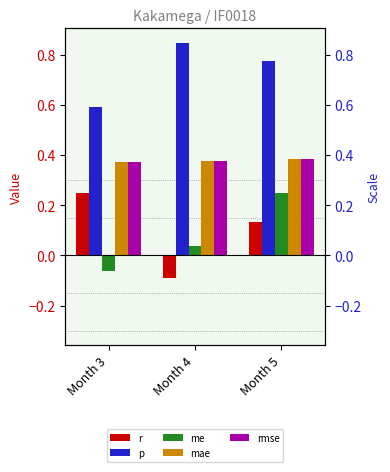

What is the value of the me bar at the 3rd from the left?

0.2